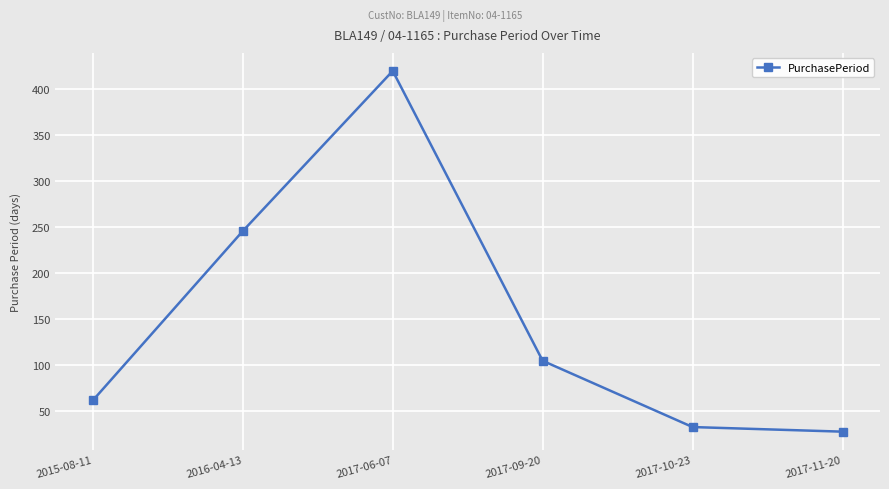

Rank the categories by value from highest to lowest.

2017-06-07, 2016-04-13, 2017-09-20, 2015-08-11, 2017-10-23, 2017-11-20